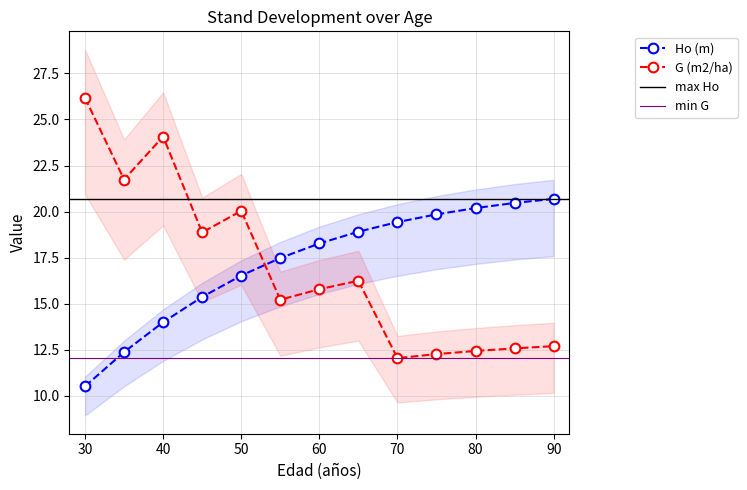

True or false: G (m2/ha) and Ho (m) cross at least once.

True